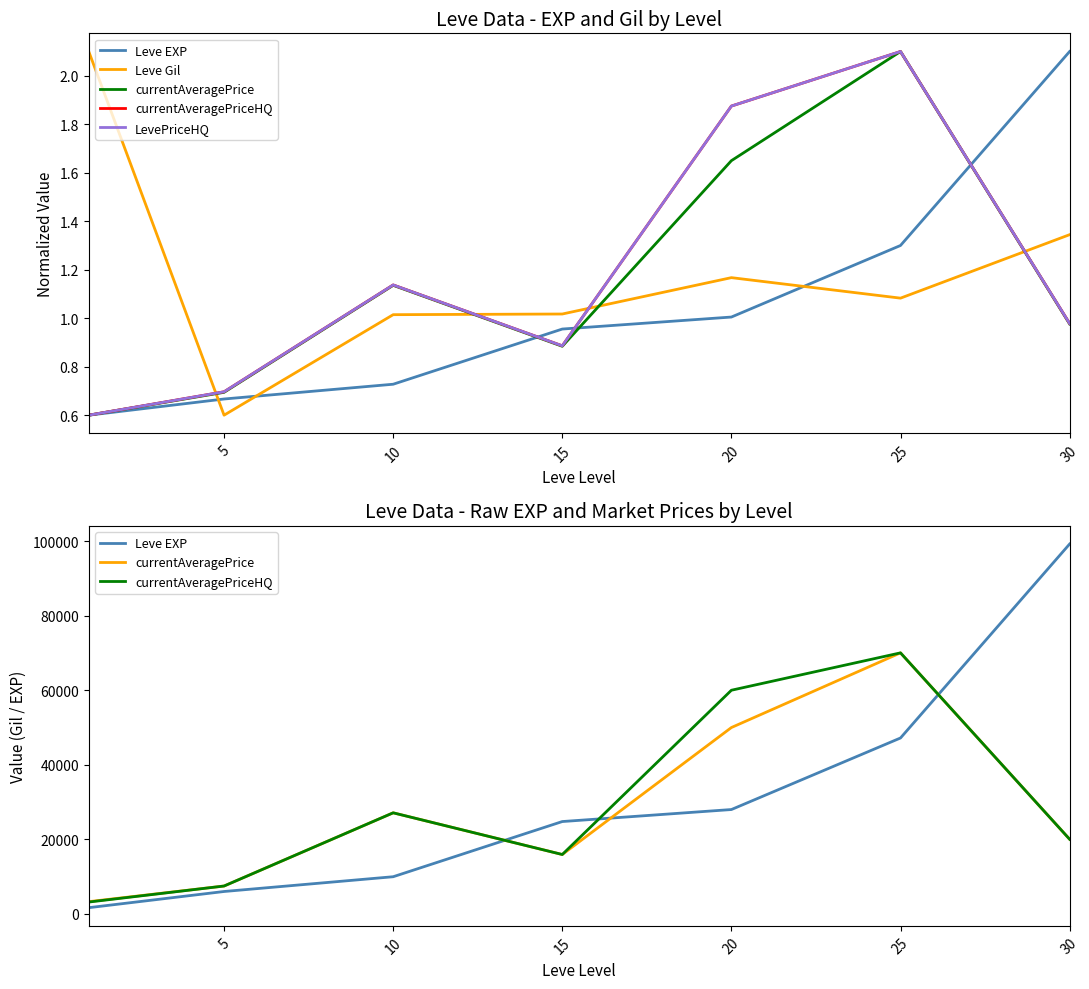

At which category does Leve Gil reach its first local peak?

20